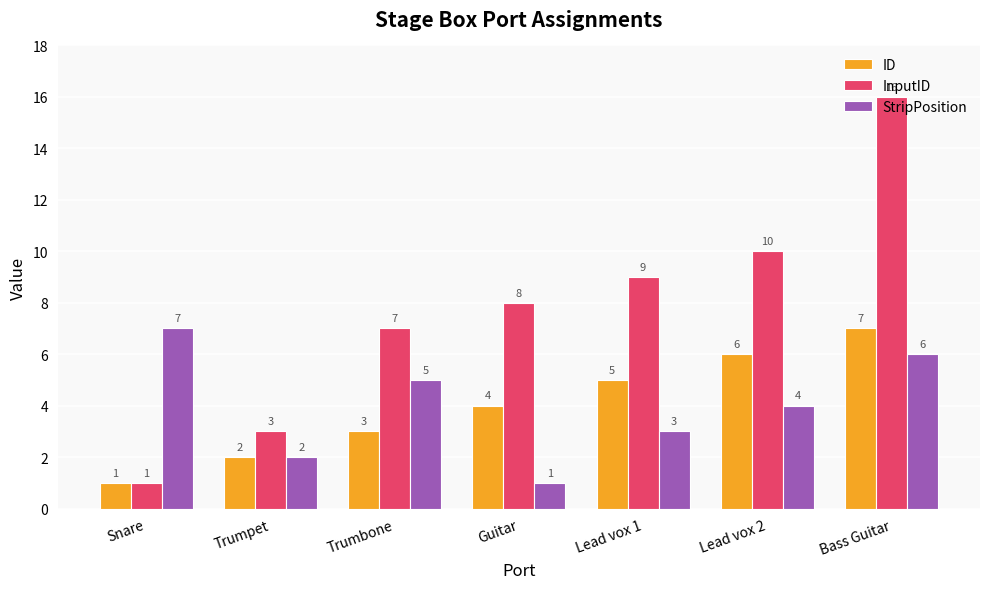

Where is ID nearest to the value 4?

Guitar